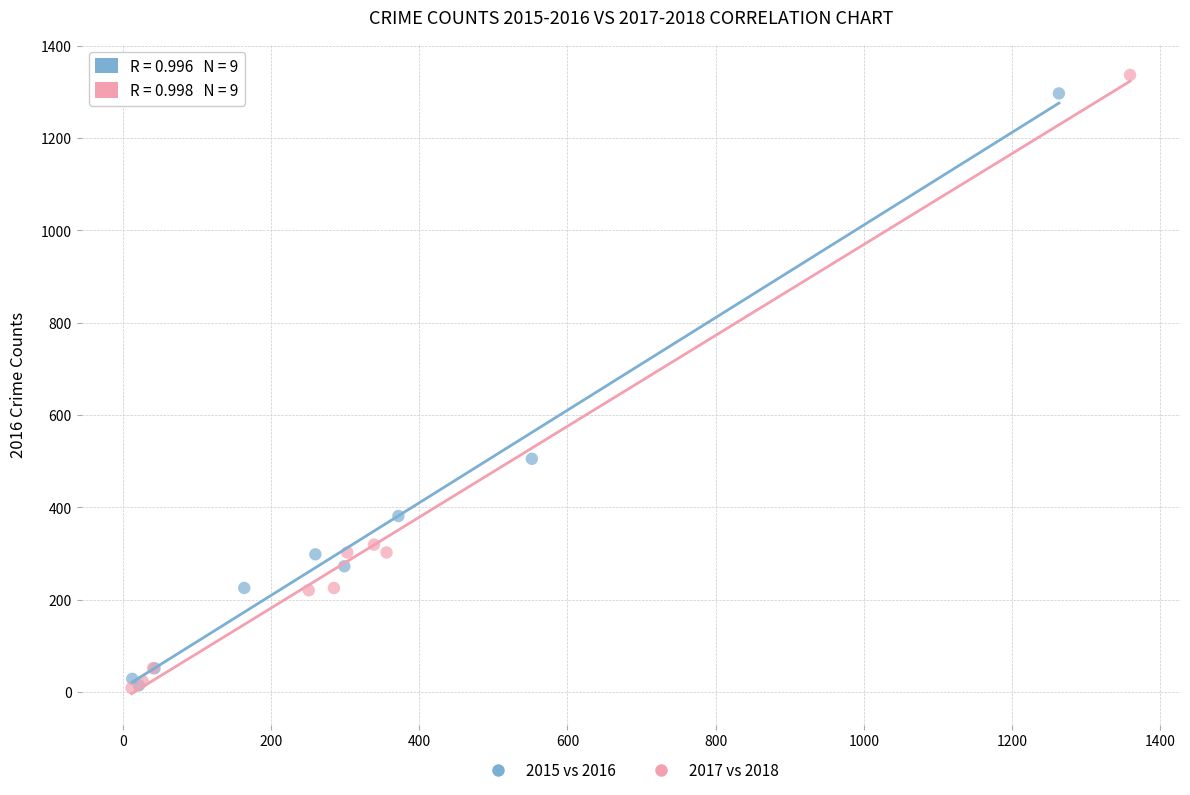

Which series has the largest Y range (max minus min)?

2017 vs 2018